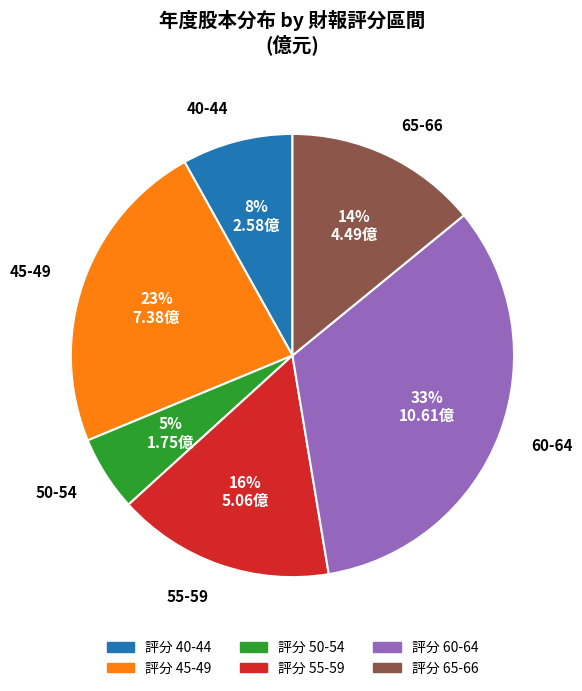

How many segments does this pie chart have?

6